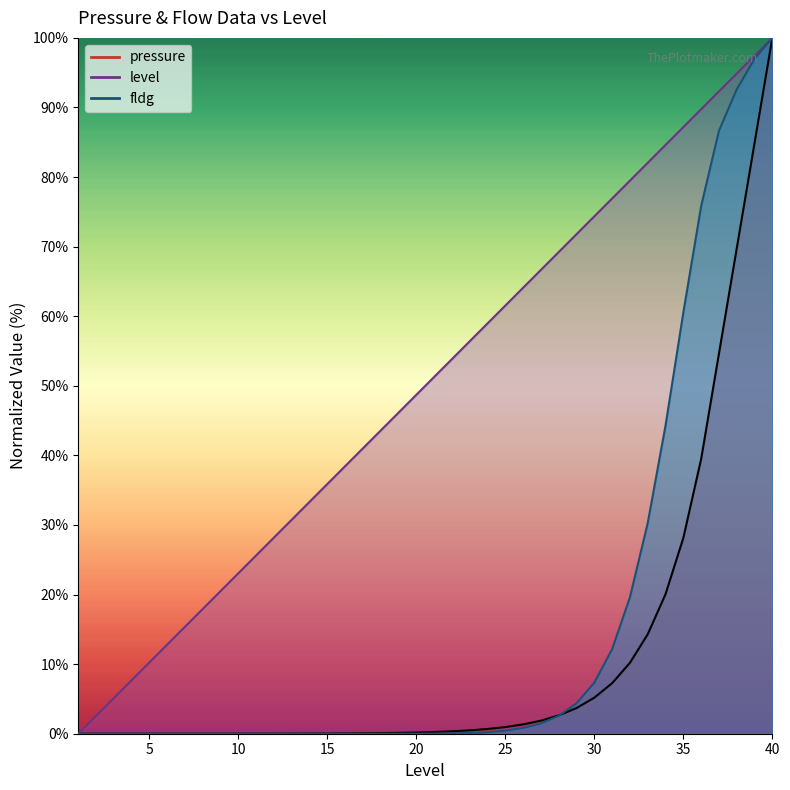

Reading right to left, what are all the values shown in this chart?

pressure: 100.0	84.9	69.7	54.6	39.5	28.1	20.1	14.3	10.2	7.3	5.2	3.7	2.6	1.9	1.3	1.0	0.7	0.5	0.3	0.2	0.2	0.1	0.1	0.1	0.0	0.0	0.0	0.0	0.0	0.0	0.0	0.0	0.0	0.0	0.0	0.0	0.0	0.0	0.0	0.0
level: 100.0	97.4	94.9	92.3	89.7	87.2	84.6	82.1	79.5	76.9	74.4	71.8	69.2	66.7	64.1	61.5	59.0	56.4	53.8	51.3	48.7	46.2	43.6	41.0	38.5	35.9	33.3	30.8	28.2	25.6	23.1	20.5	17.9	15.4	12.8	10.3	7.7	5.1	2.6	0.0
fldg: 100.0	97.0	92.6	86.6	75.8	60.5	44.3	30.3	19.6	12.2	7.3	4.4	2.6	1.5	0.8	0.4	0.2	0.1	0.0	0.0	0.0	0.0	0.0	0.0	0.0	0.0	0.0	0.0	0.0	0.0	0.0	0.0	0.0	0.0	0.0	0.0	0.0	0.0	0.0	0.0